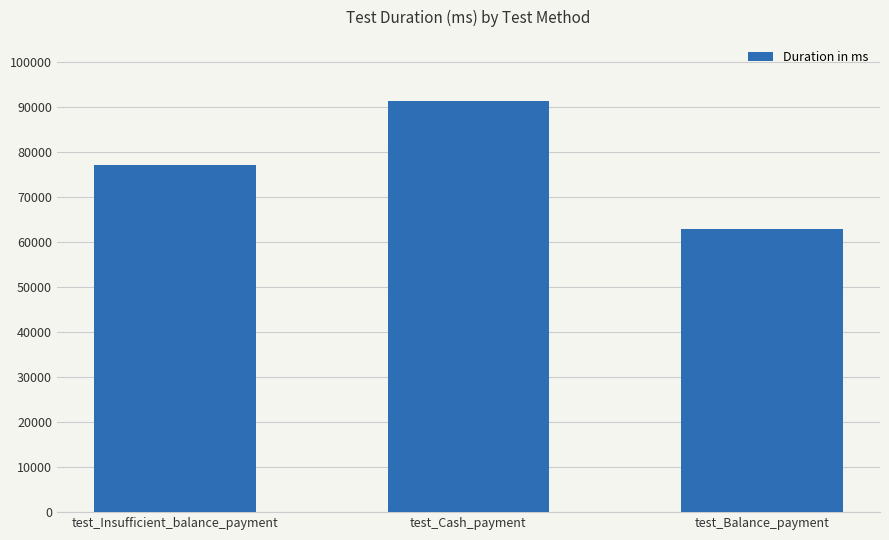

What is the approximate value at test_Balance_payment?

62883